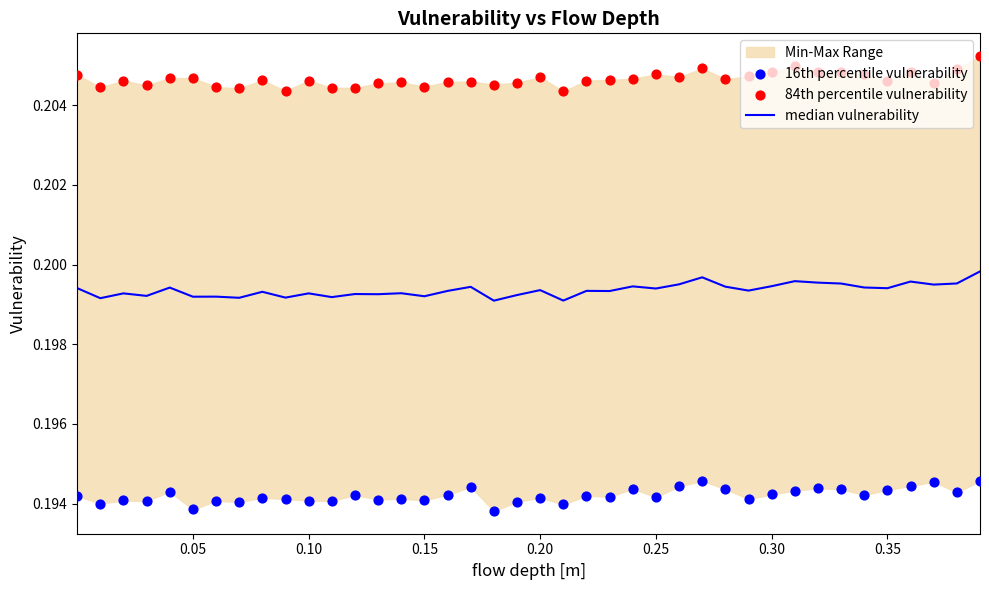

Which series reaches the maximum Y coordinate?

84th percentile vulnerability